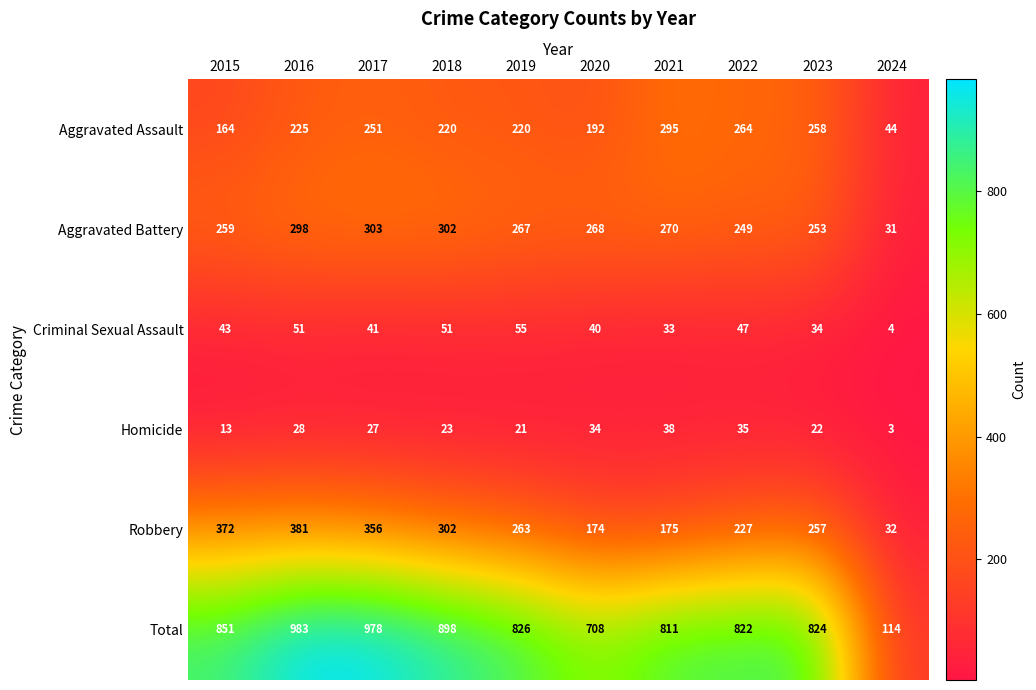

At how many categories does at least one series exceed 861?

3